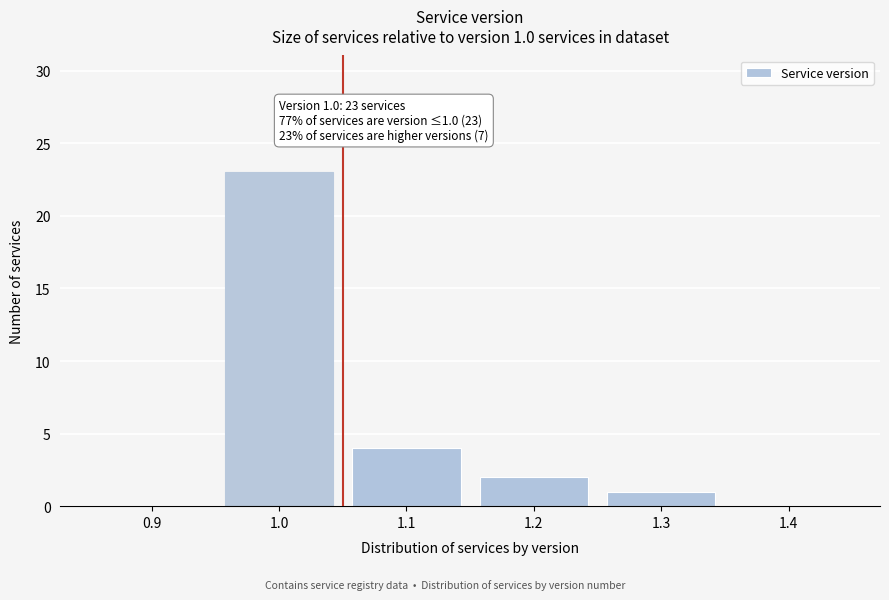

Reading left to right, what are all the values shown in this chart?

0.9=0	1.0=23	1.1=4	1.2=2	1.3=1	1.4=0